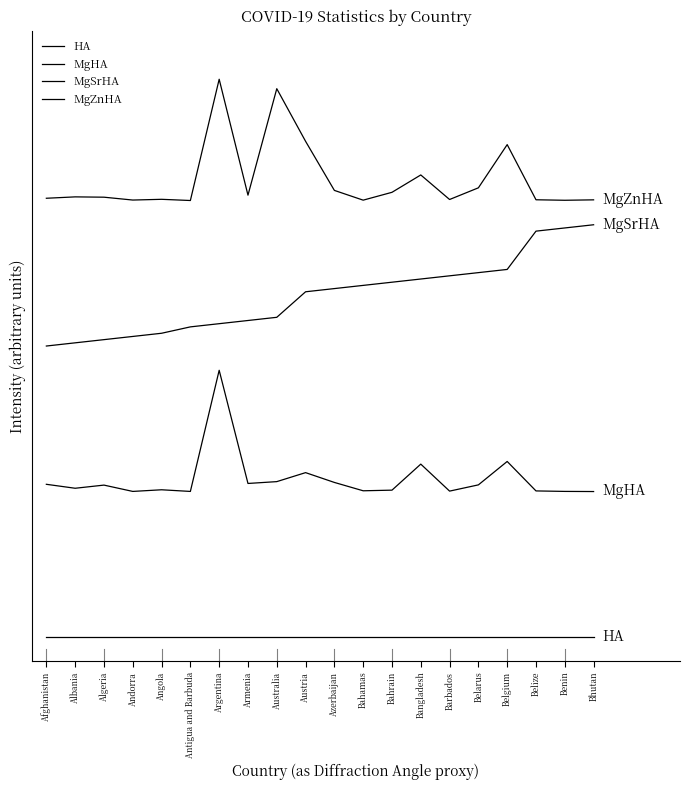

List the labels in order of MgHA value, largest first.

Argentina, Belgium, Bangladesh, Austria, Australia, Azerbaijan, Armenia, Afghanistan, Belarus, Algeria, Albania, Angola, Bahrain, Bahamas, Belize, Barbados, Benin, Andorra, Antigua and Barbuda, Bhutan